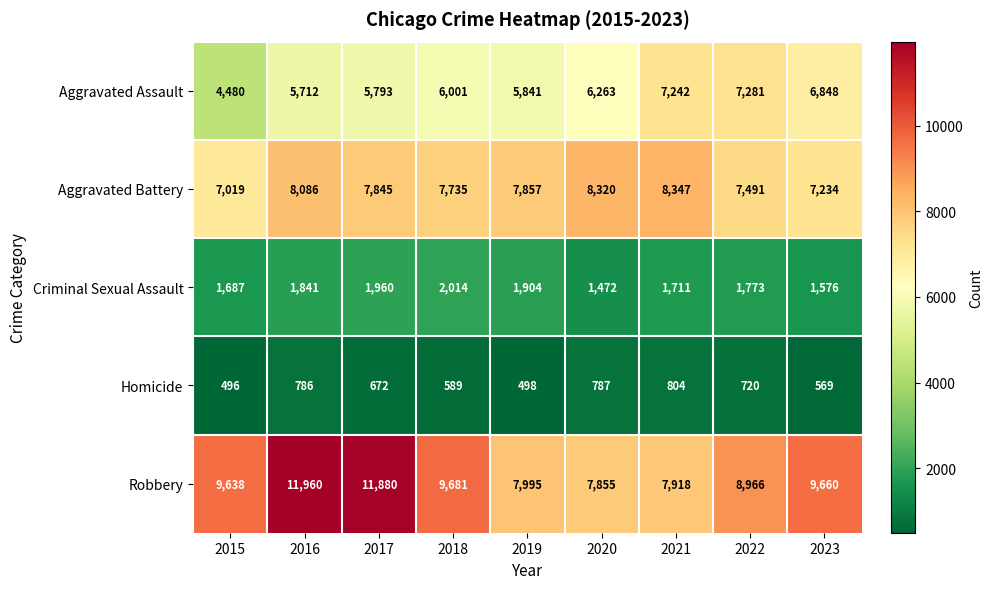

What is the sum of all Aggravated Assault values?

55461